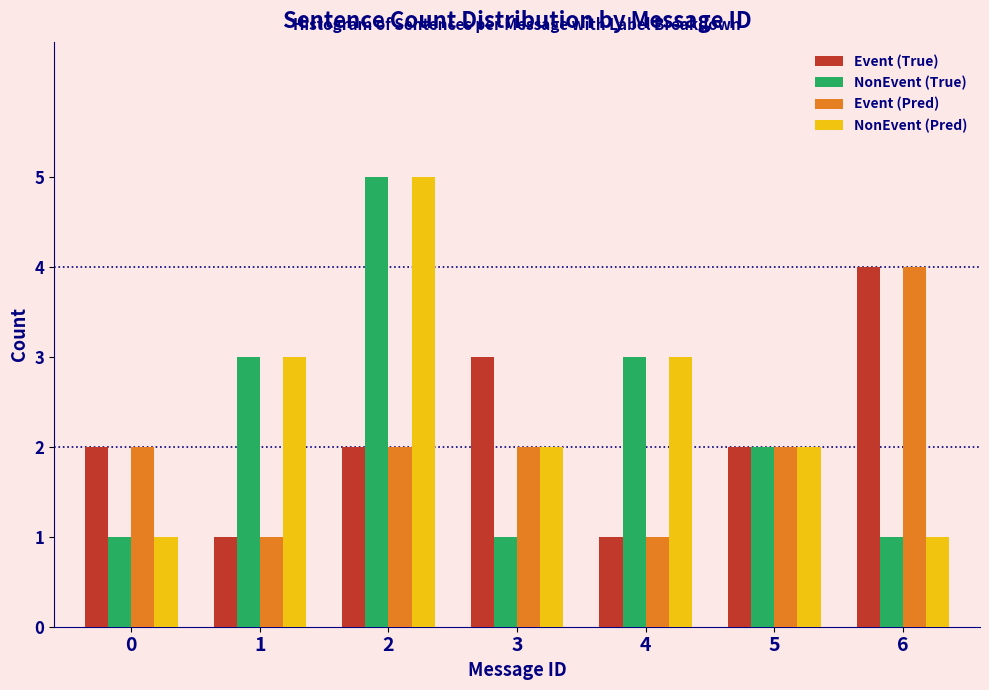

Reading right to left, extract all data points from this chart.

Event (True): 4	2	1	3	2	1	2
NonEvent (True): 1	2	3	1	5	3	1
Event (Pred): 4	2	1	2	2	1	2
NonEvent (Pred): 1	2	3	2	5	3	1